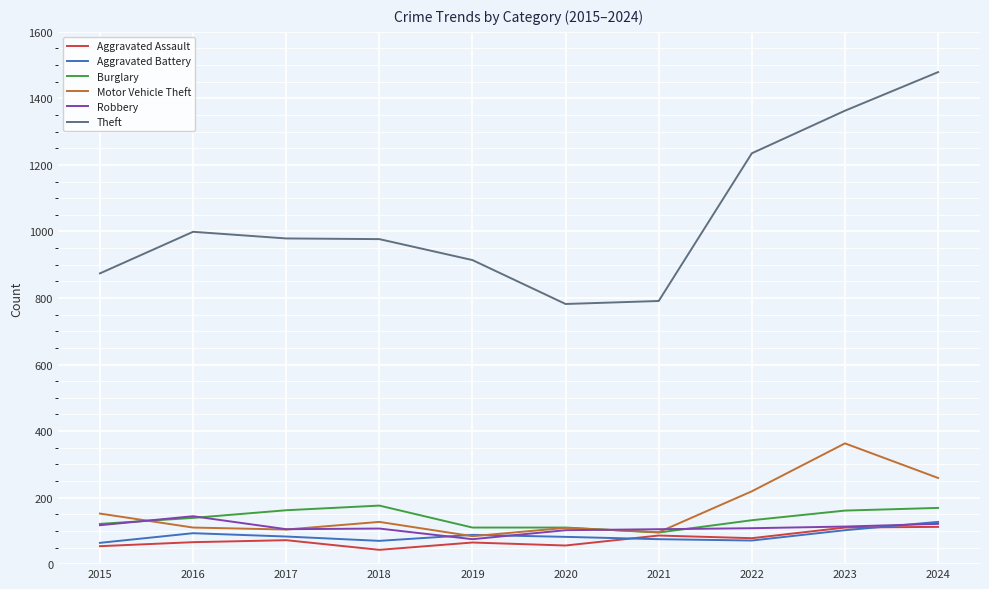

The value of Robbery at 2015 is 117. True or false?

True